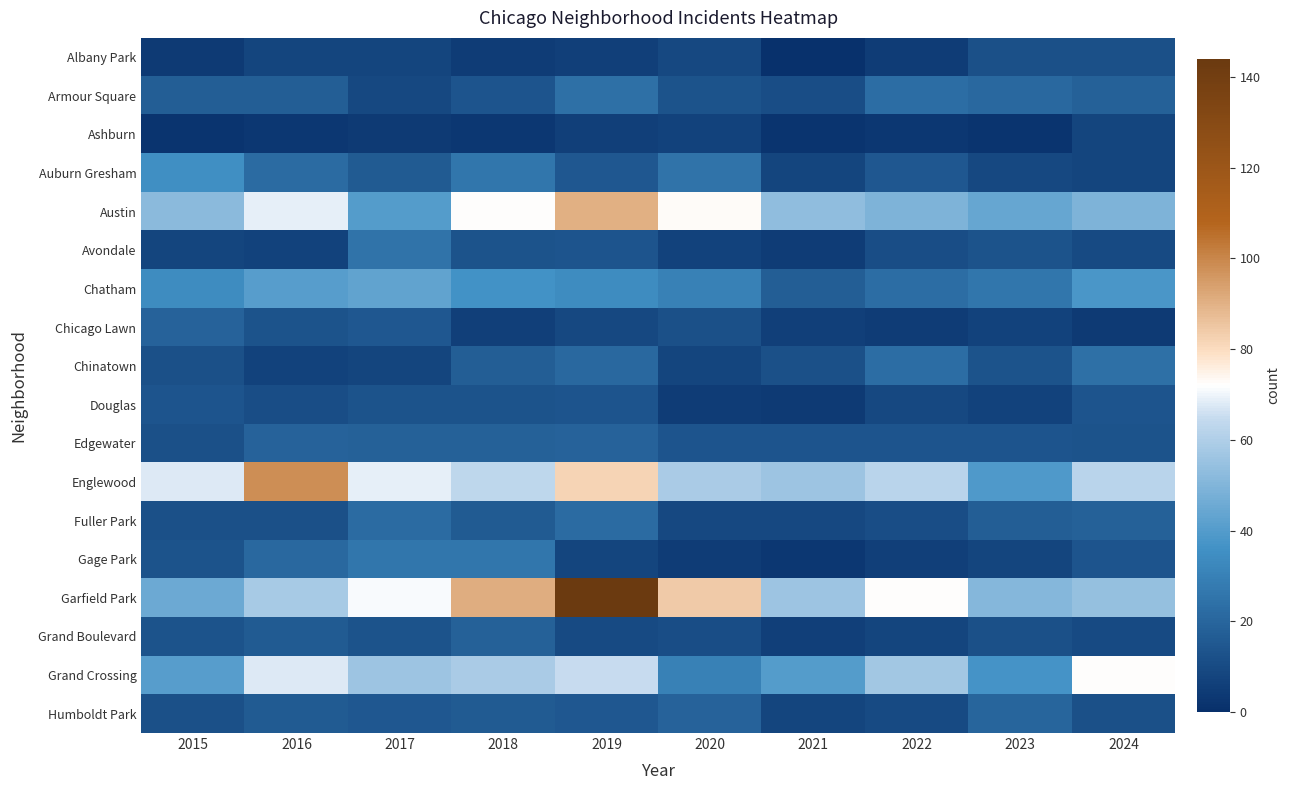

At how many categories does at least one series exceed 112?

1